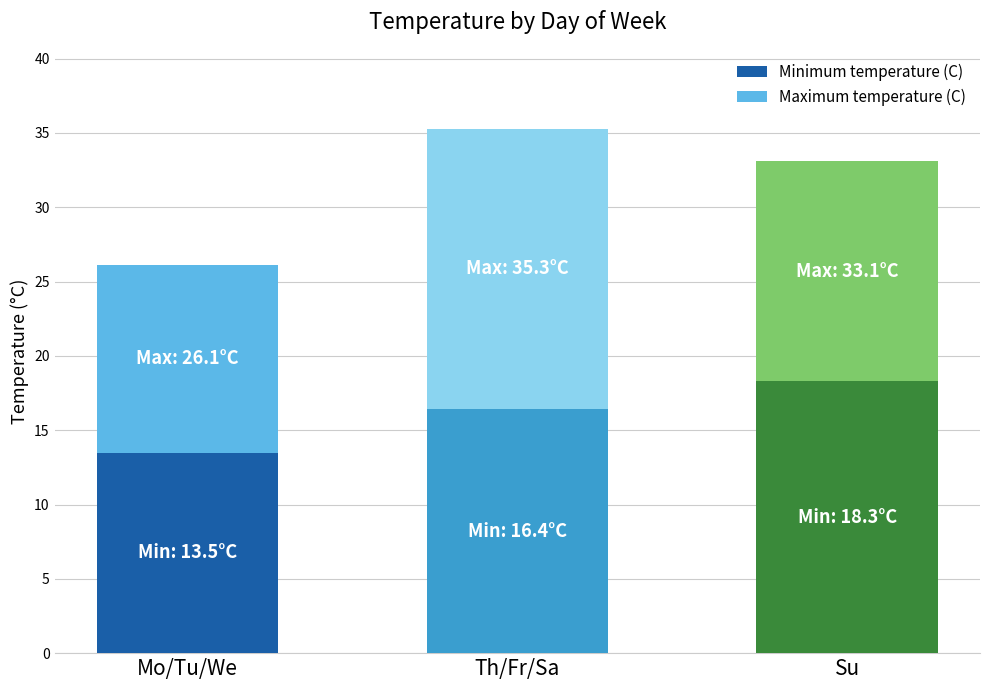

What is the sum of the Minimum temperature (C) values at Th/Fr/Sa and Su?

34.7